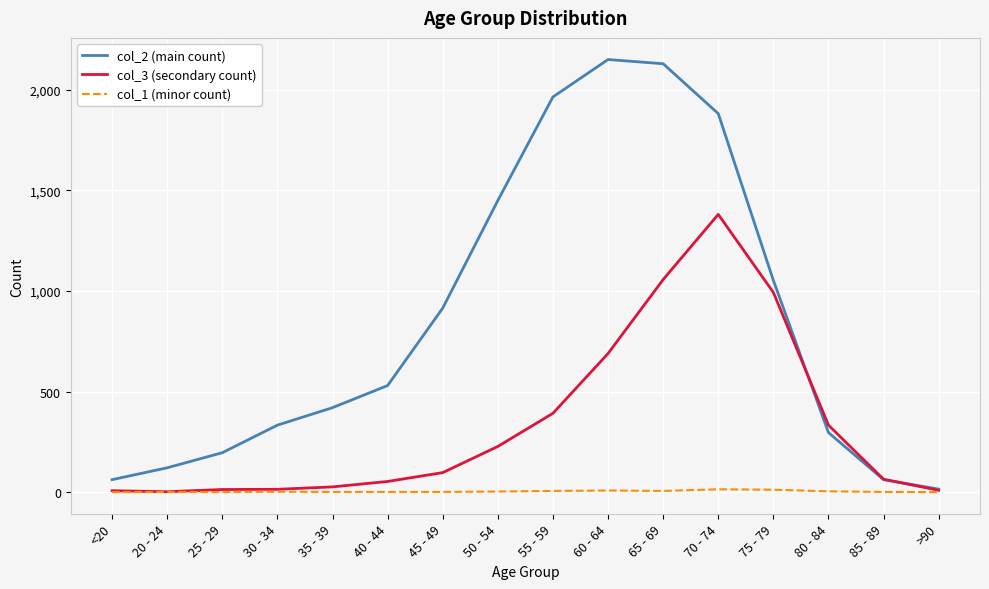

What is the sum of all col_3 (secondary count) values?

5357